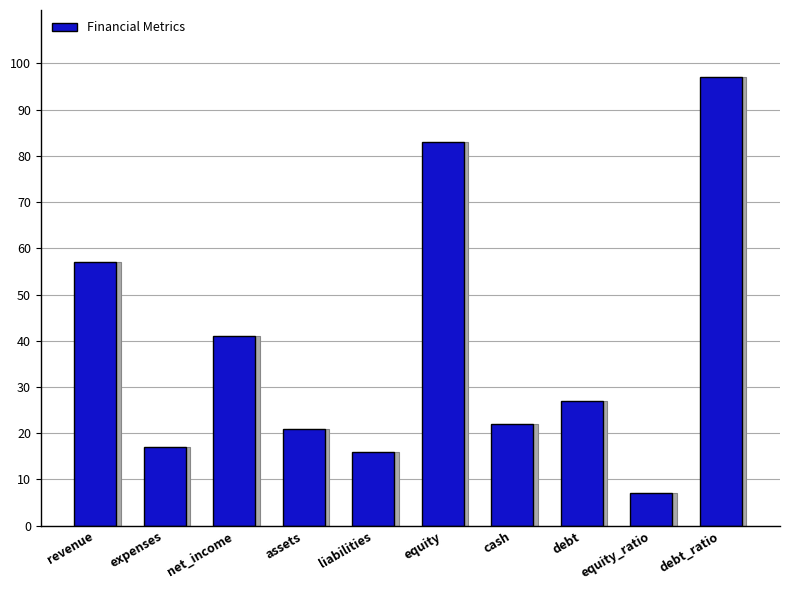

What is the sum of all values?

388